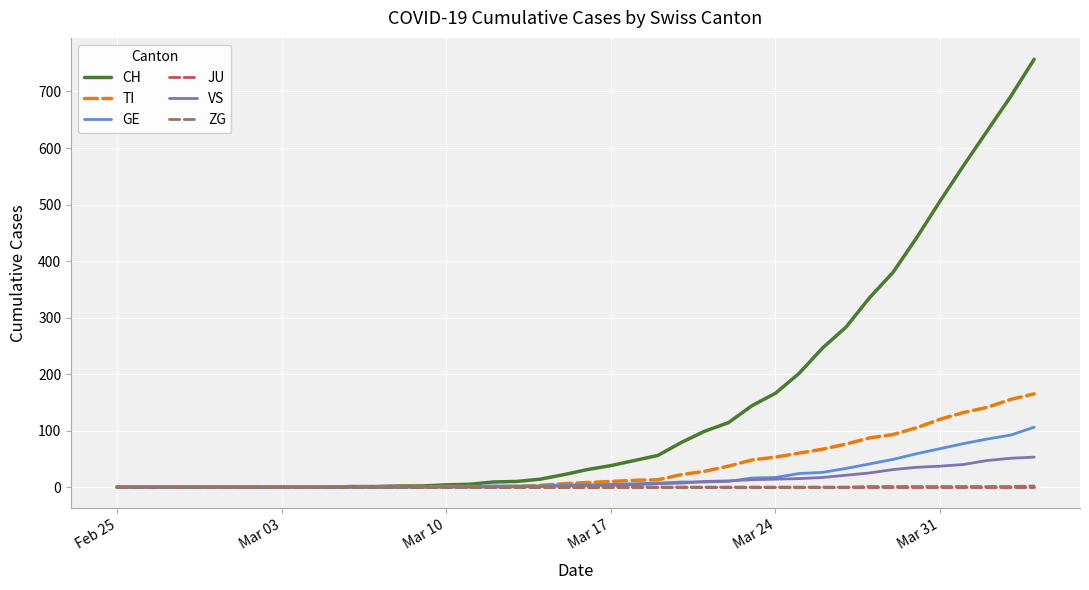

Which series has the widest spread of values?

CH